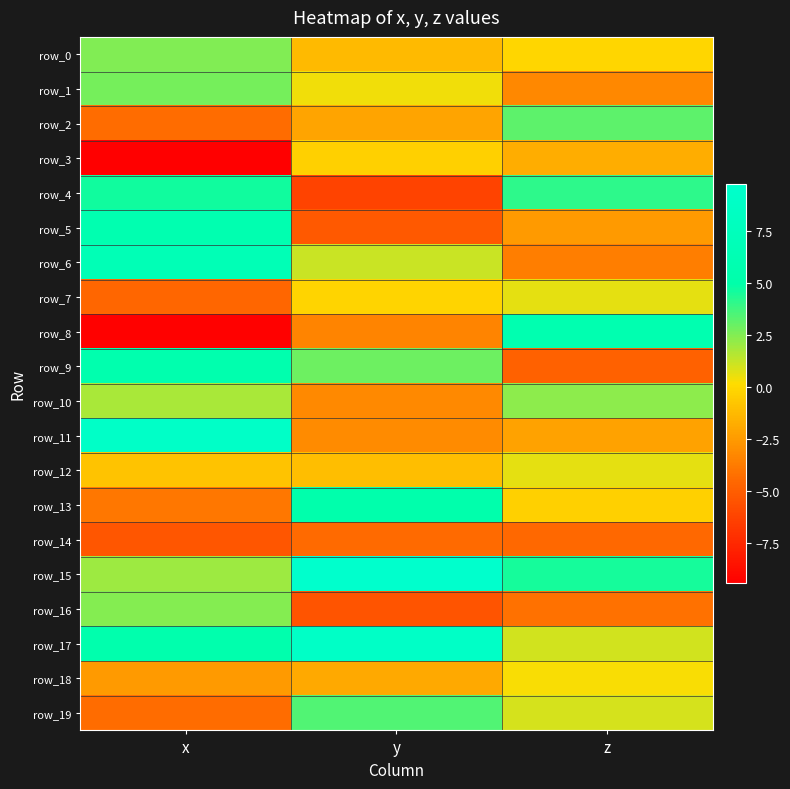

Which category has the highest value in the row_12 series?

z